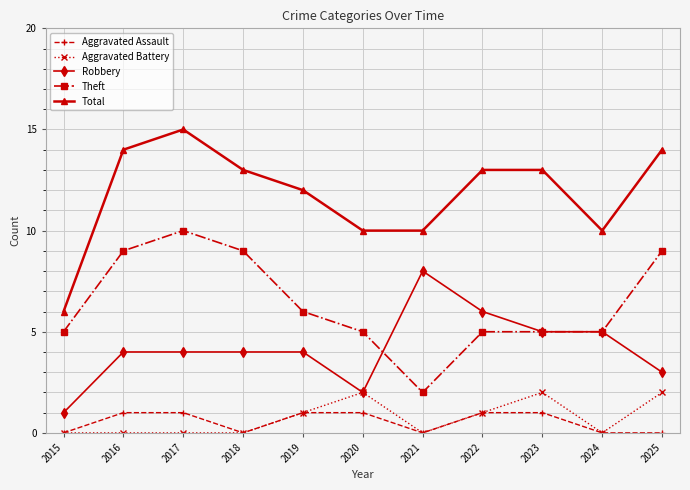

Reading left to right, transcribe all the data shown in this chart.

Aggravated Assault: 2015=0	2016=1	2017=1	2018=0	2019=1	2020=1	2021=0	2022=1	2023=1	2024=0	2025=0
Aggravated Battery: 2015=0	2016=0	2017=0	2018=0	2019=1	2020=2	2021=0	2022=1	2023=2	2024=0	2025=2
Robbery: 2015=1	2016=4	2017=4	2018=4	2019=4	2020=2	2021=8	2022=6	2023=5	2024=5	2025=3
Theft: 2015=5	2016=9	2017=10	2018=9	2019=6	2020=5	2021=2	2022=5	2023=5	2024=5	2025=9
Total: 2015=6	2016=14	2017=15	2018=13	2019=12	2020=10	2021=10	2022=13	2023=13	2024=10	2025=14